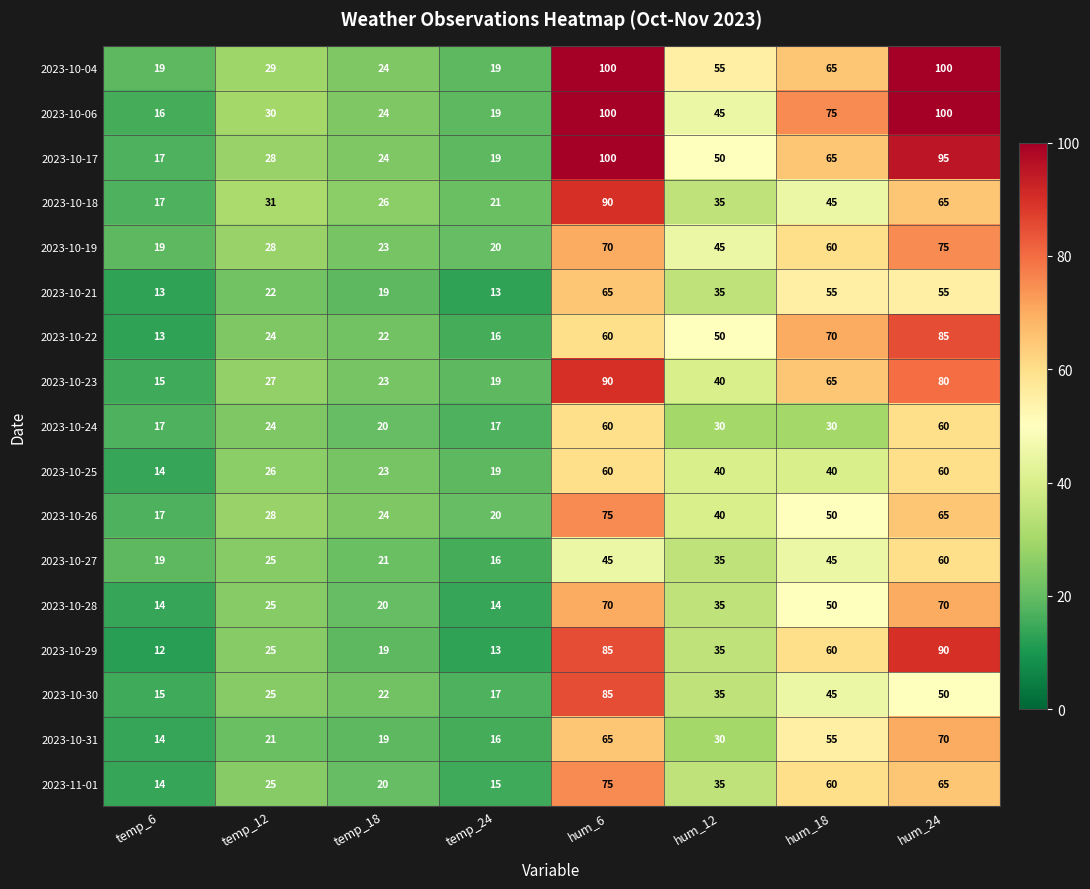

What is the lowest value of the 2023-10-19 series?

19